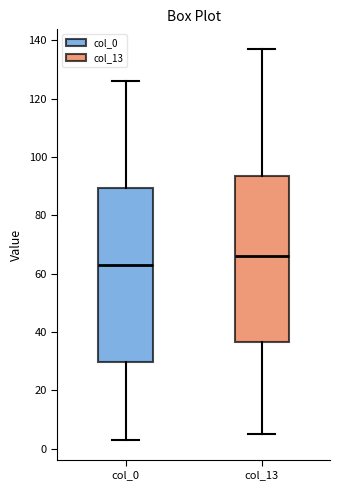

Where is the lower edge of the box for col_13 on the y-axis? The values are not printed on the chart, so give them approximately, as read against the axis.

36